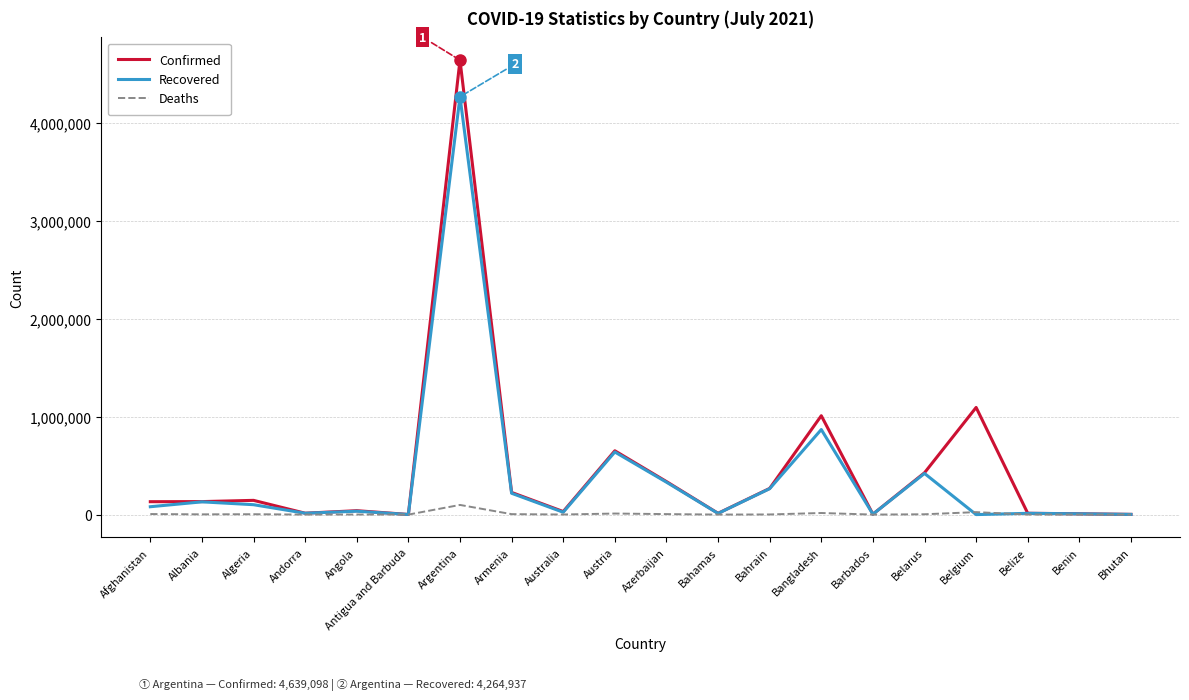

Rank the series by their average value, from highest to lowest.

Confirmed, Recovered, Deaths